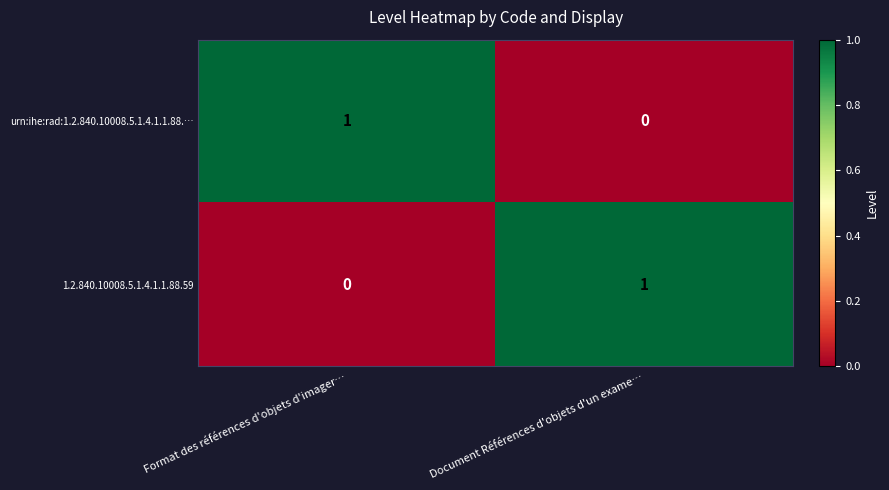

At Document Références d'objets d'un exame…, list the series in order from largest to smallest.

1.2.840.10008.5.1.4.1.1.88.59, urn:ihe:rad:1.2.840.10008.5.1.4.1.1.88.…